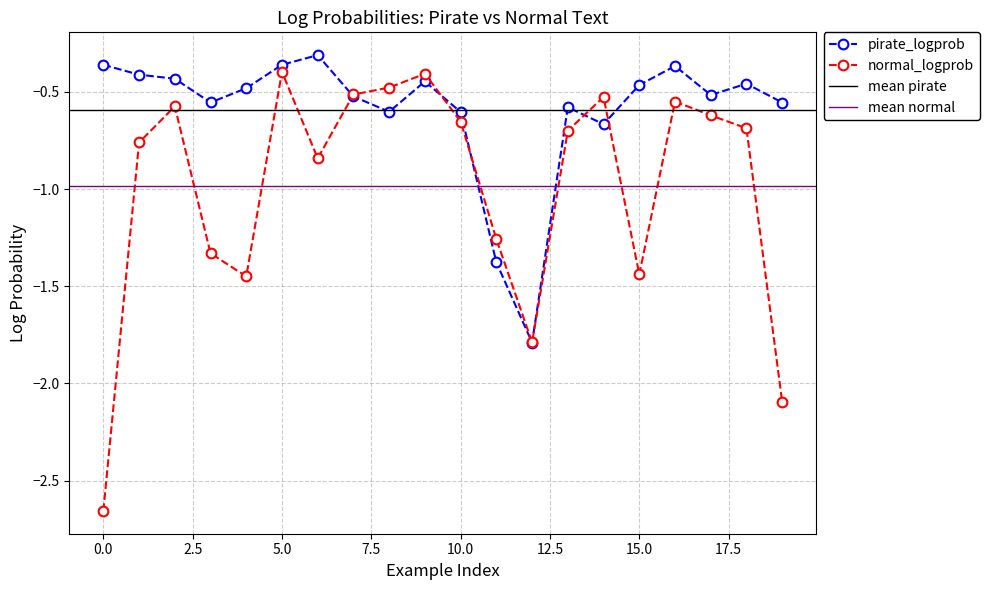

Is it true that normal_logprob equals -0.6 at 9?

False